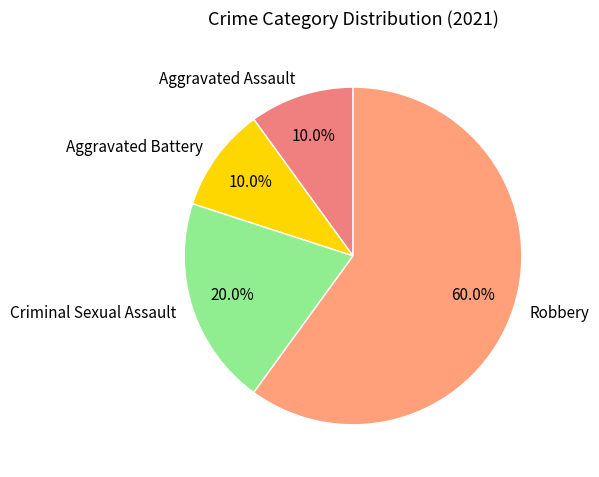

To the nearest percent, what is the combined percentage of Aggravated Battery and Criminal Sexual Assault?

30%